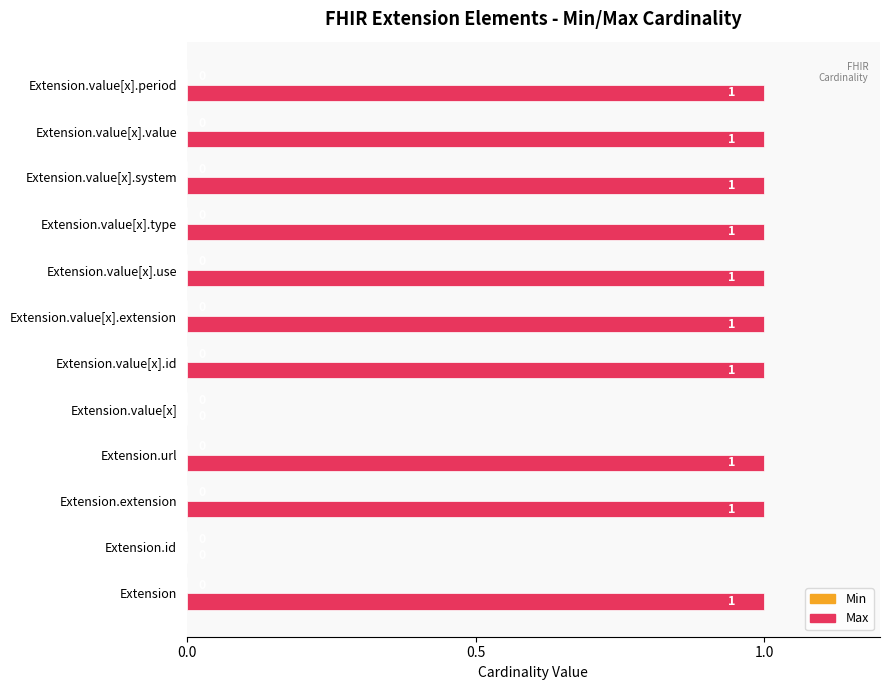

What is the greatest value displayed?

1